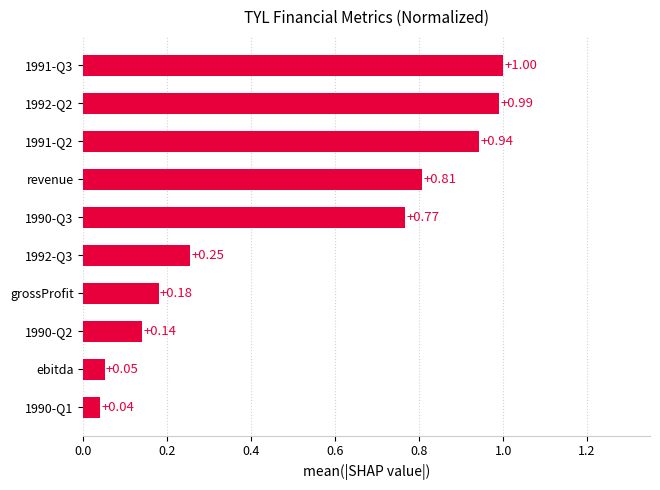

What is the sum of all values?

5.2